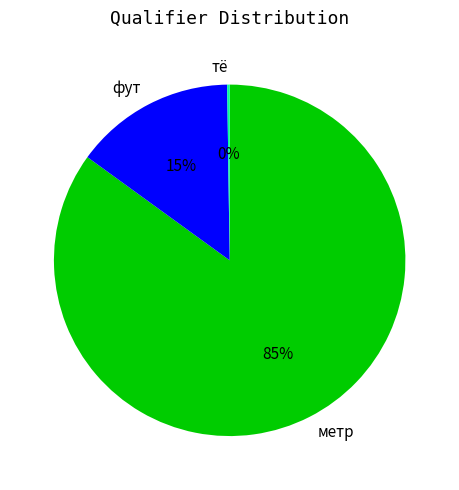

Is the sum of фут and метр greater than half?

Yes